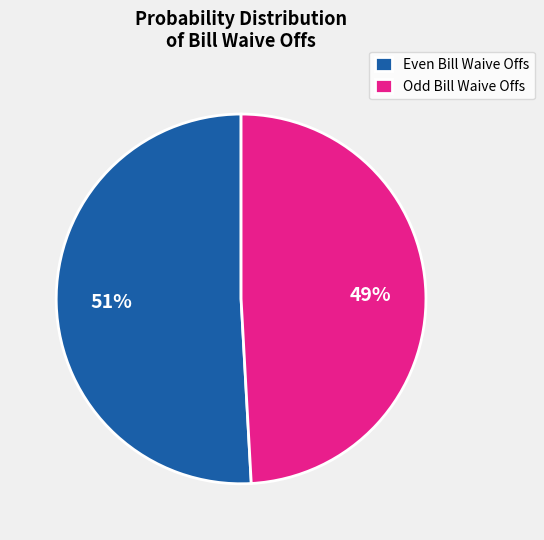

How many segments does this pie chart have?

2